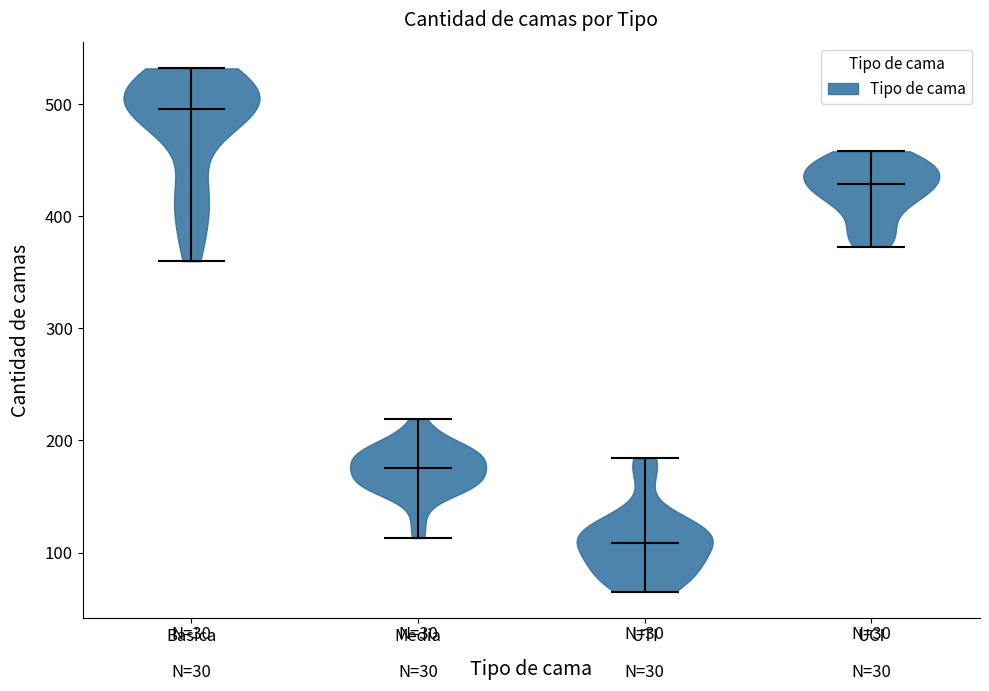

Which violin has the highest median line?

Basica